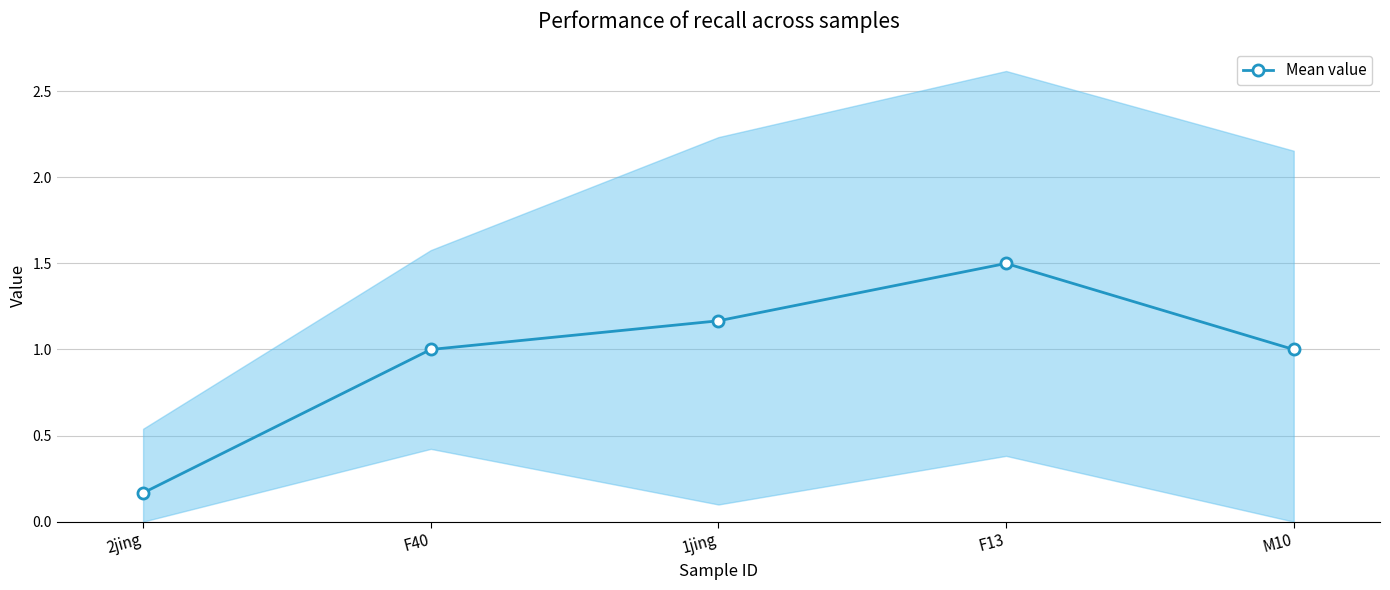

Reading right to left, extract all data points from this chart.

M10=1.0	F13=1.5	1jing=1.2	F40=1.0	2jing=0.2